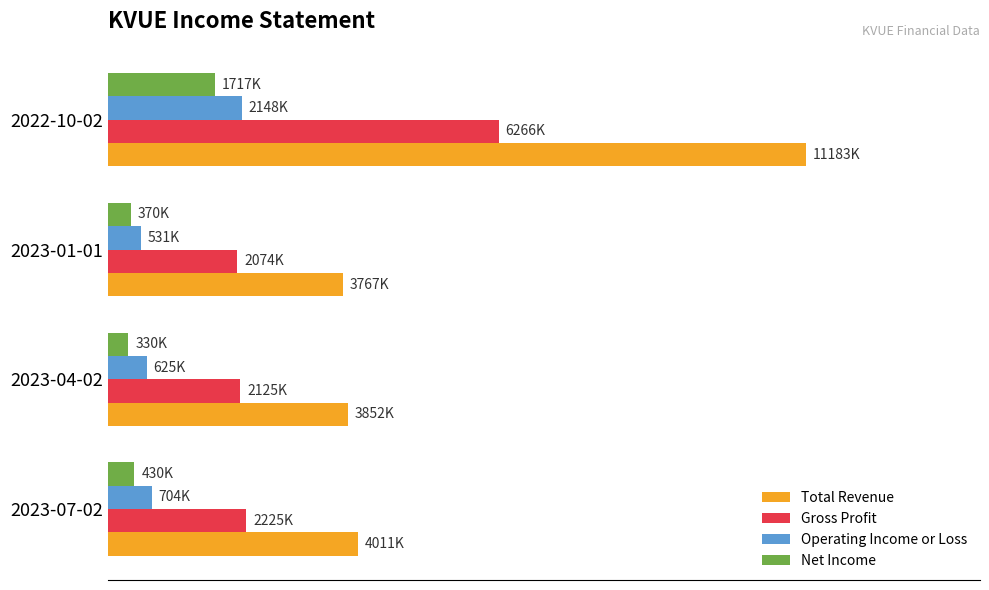

What are all the series names shown in the legend?

Total Revenue, Gross Profit, Operating Income or Loss, Net Income